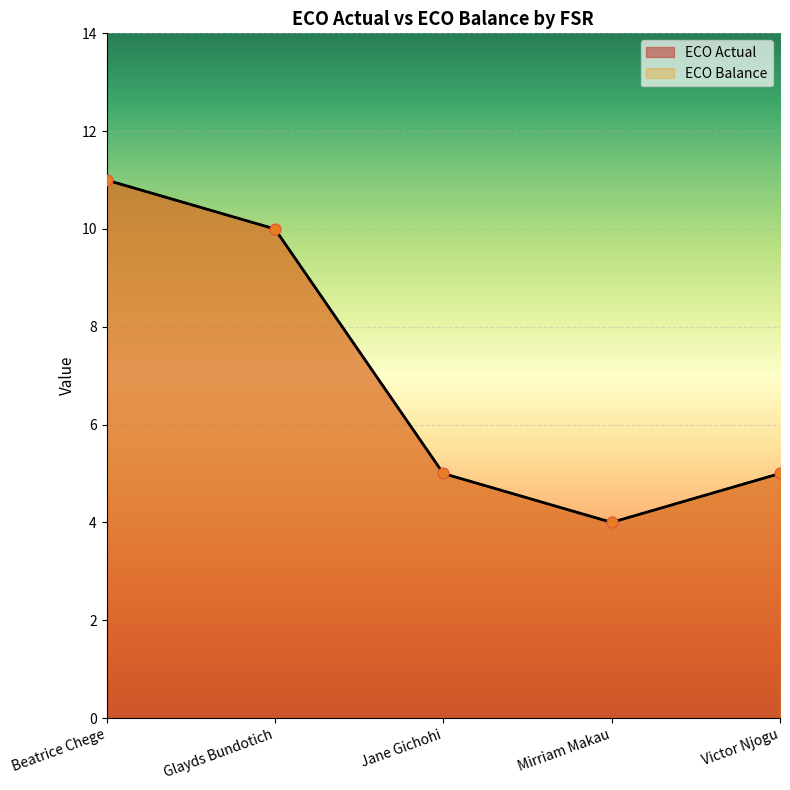

Which series reaches the maximum Y coordinate?

ECO Actual